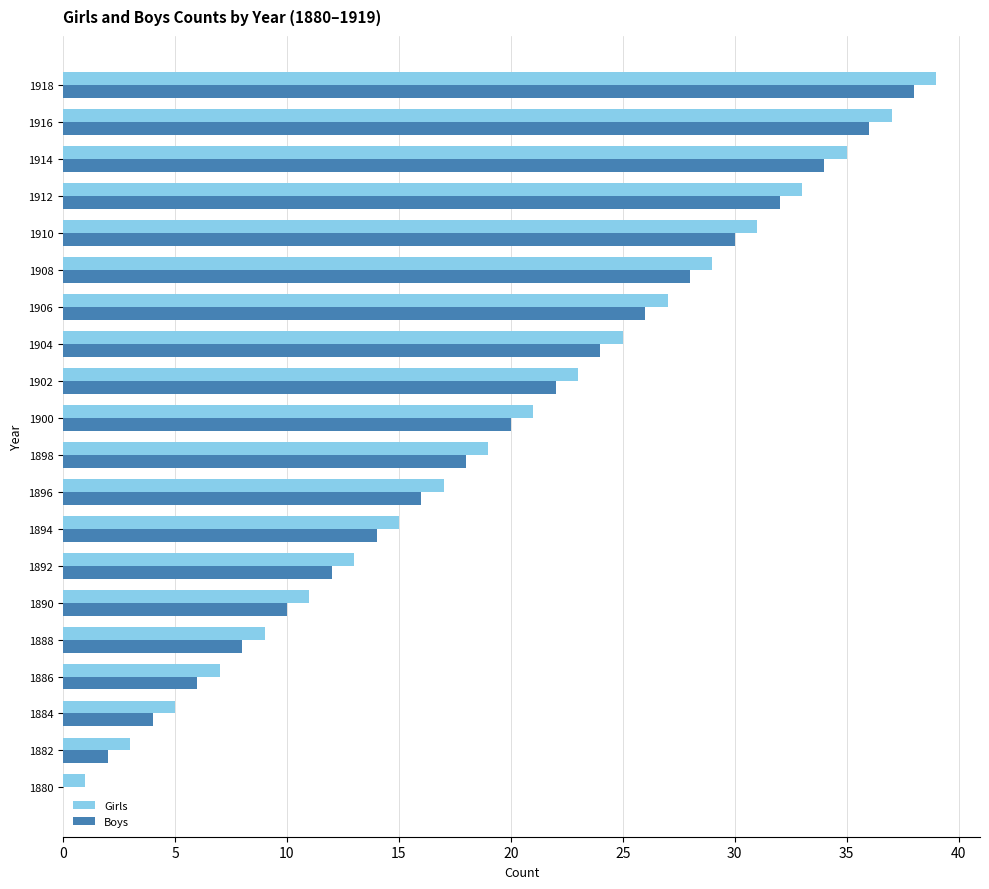

At which category is the sum across all series the highest?

1918